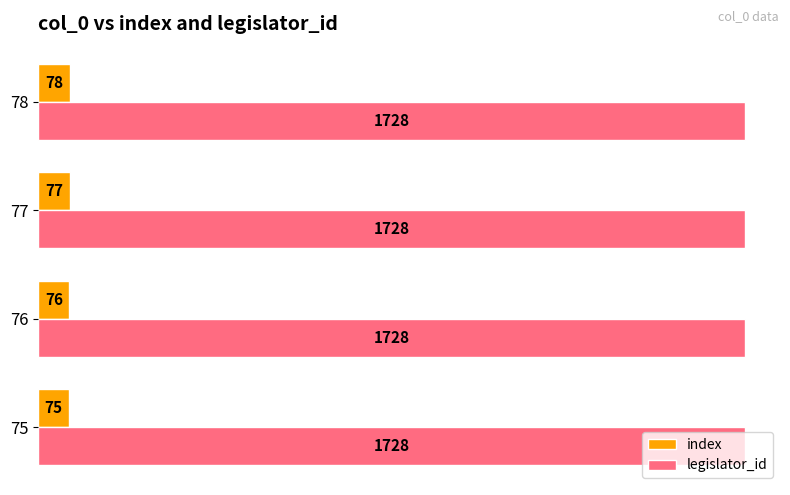

What is the average value of the legislator_id series?

1728